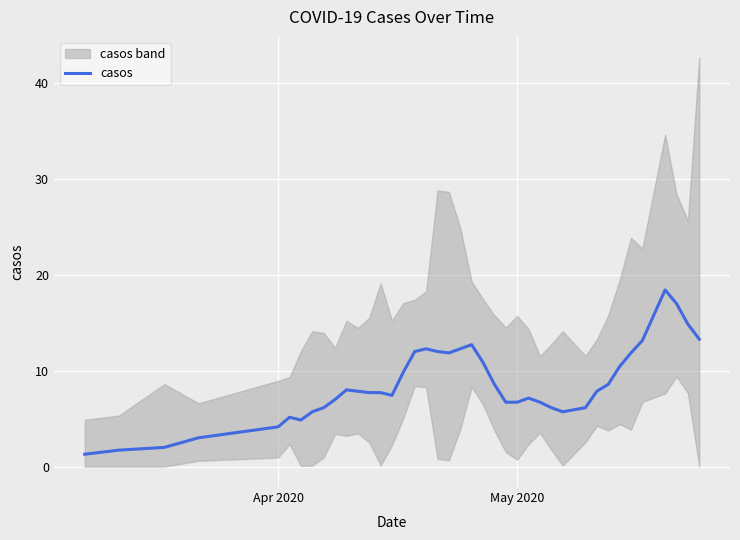

Reading left to right, list all the values displayed in this chart.

1.3	1.7	2.0	3.0	4.1	5.1	4.9	5.7	6.1	7.0	8.0	7.9	7.7	7.7	7.4	9.9	12.0	12.3	12.0	11.9	12.3	12.7	10.9	8.6	6.7	6.7	7.1	6.7	6.1	5.7	6.1	7.9	8.6	10.4	11.9	13.1	18.4	17.0	14.9	13.3